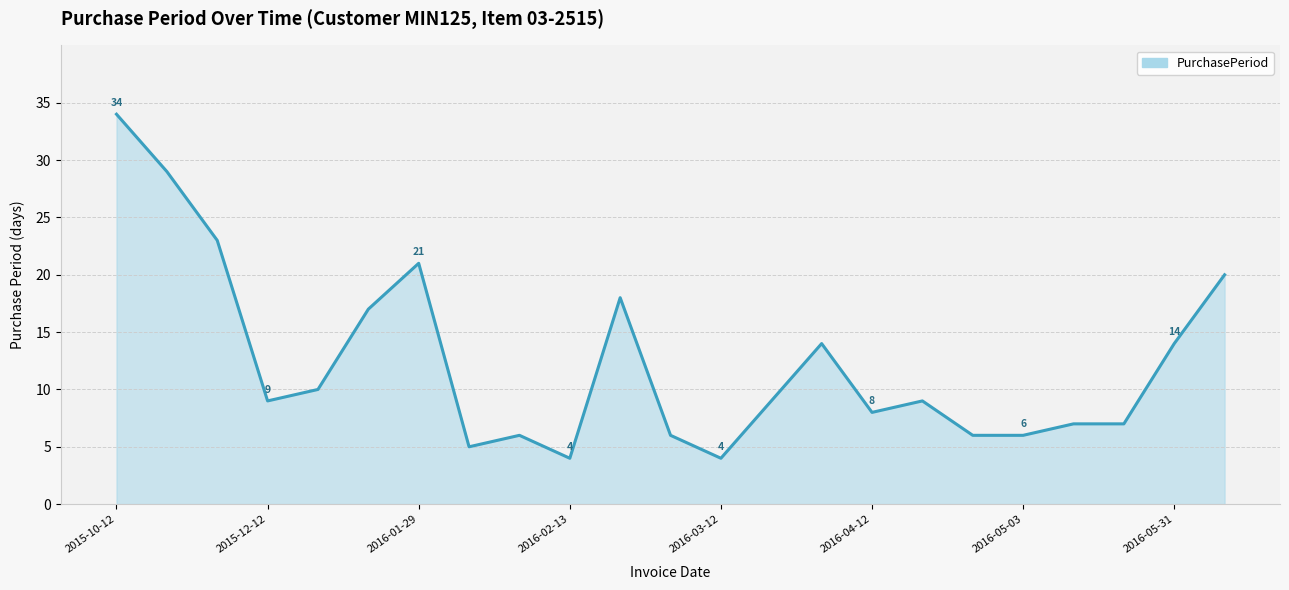

What is the difference between the maximum and minimum values?

30